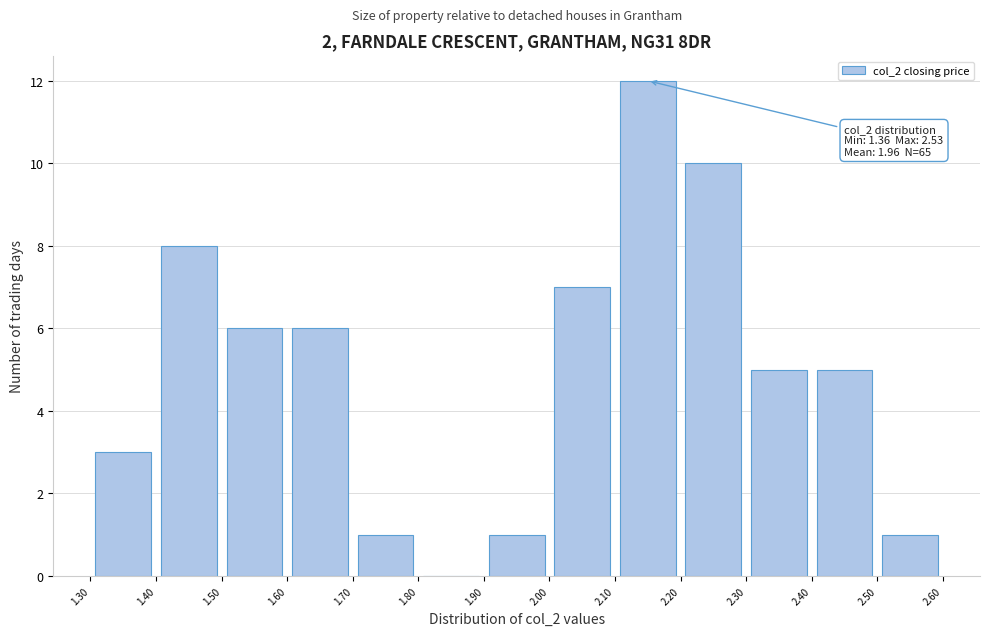

Over which range of the x-axis is the bar tallest?

2.10 to 2.20